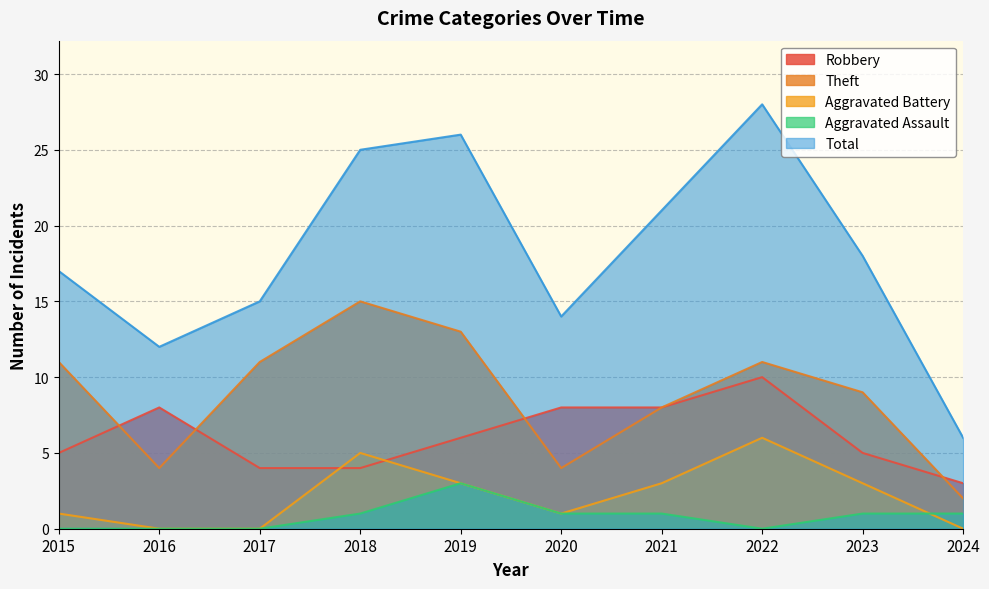

Where does the Aggravated Assault series first go above 1?

2019